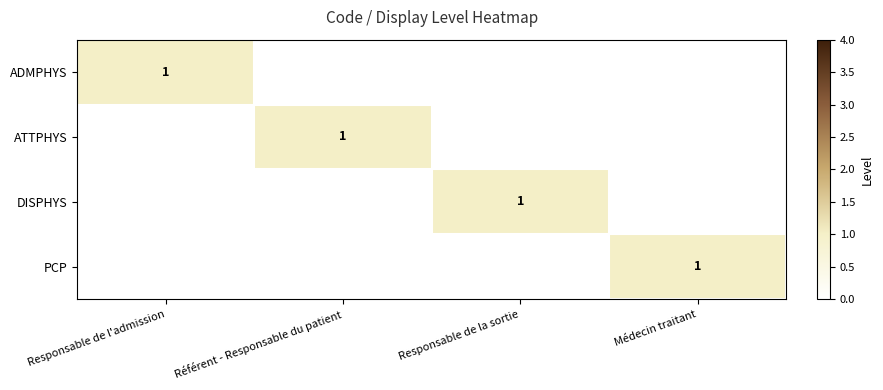

What is the total value across all series at Responsable de la sortie?

1